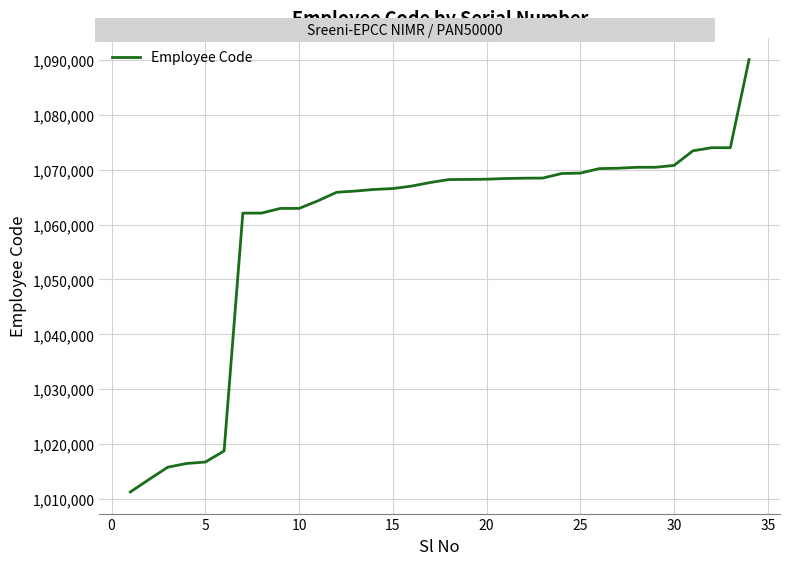

What is the greatest value displayed?

1090106